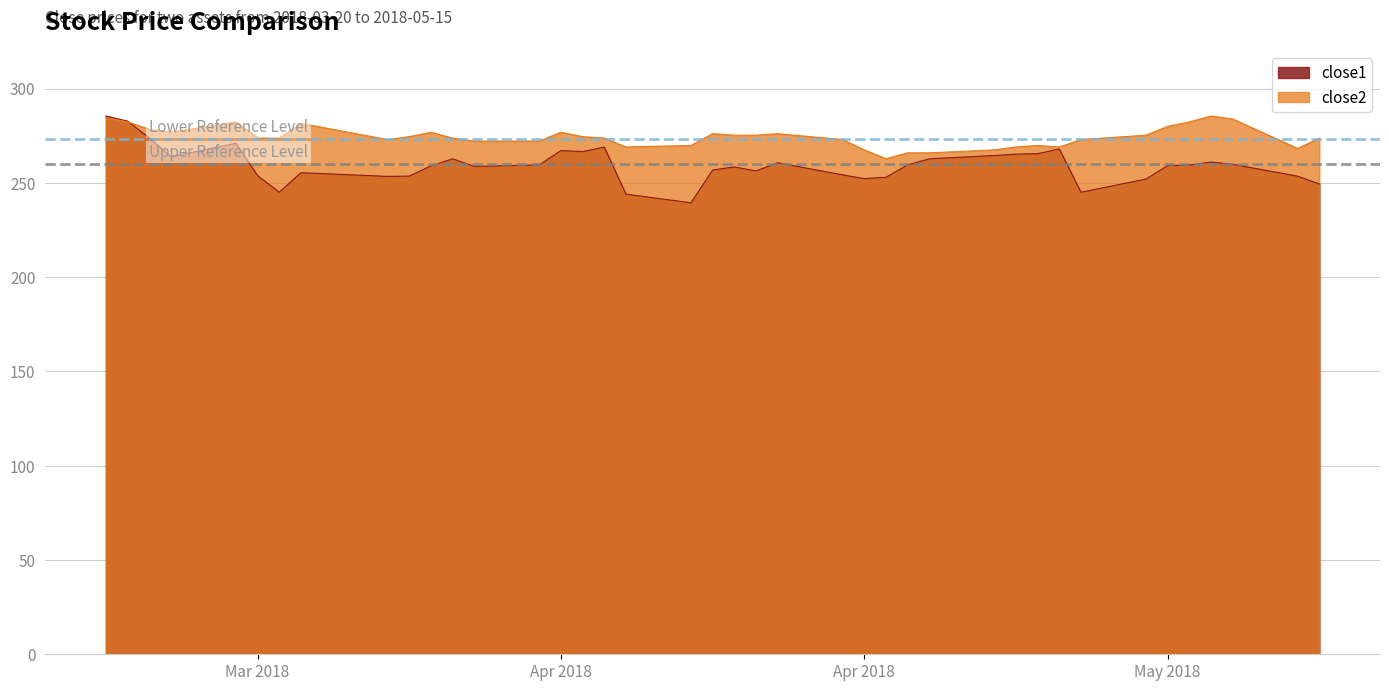

After their last crossing, which series has the higher values: close1 or close2?

close2